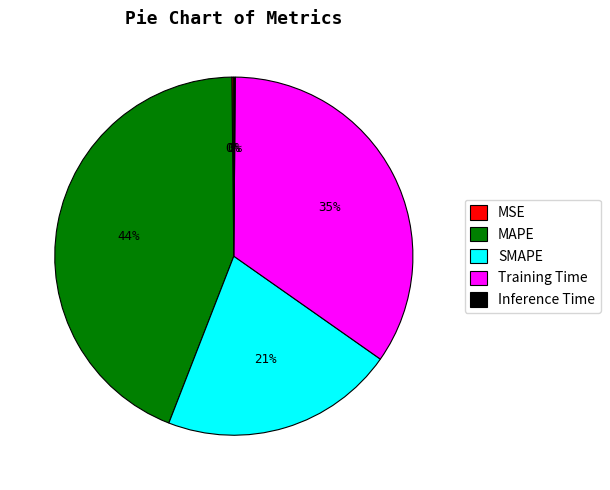

Between SMAPE and Training Time, which is larger?

Training Time